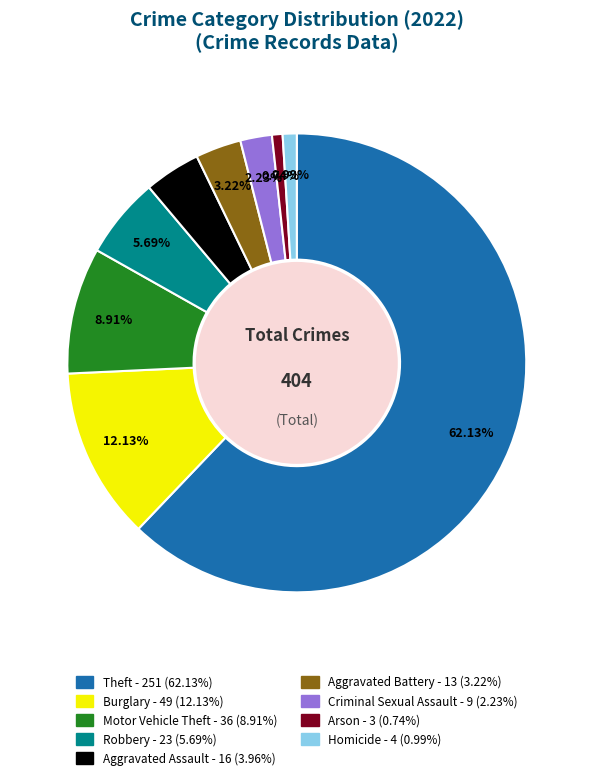

Does any single category account for the majority?

Yes